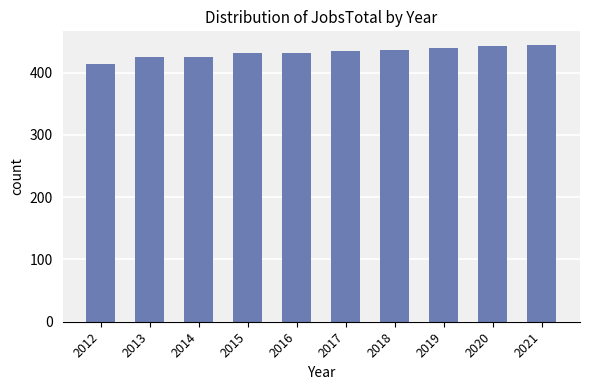

What is the difference between the values at 2012 and 2016?

19